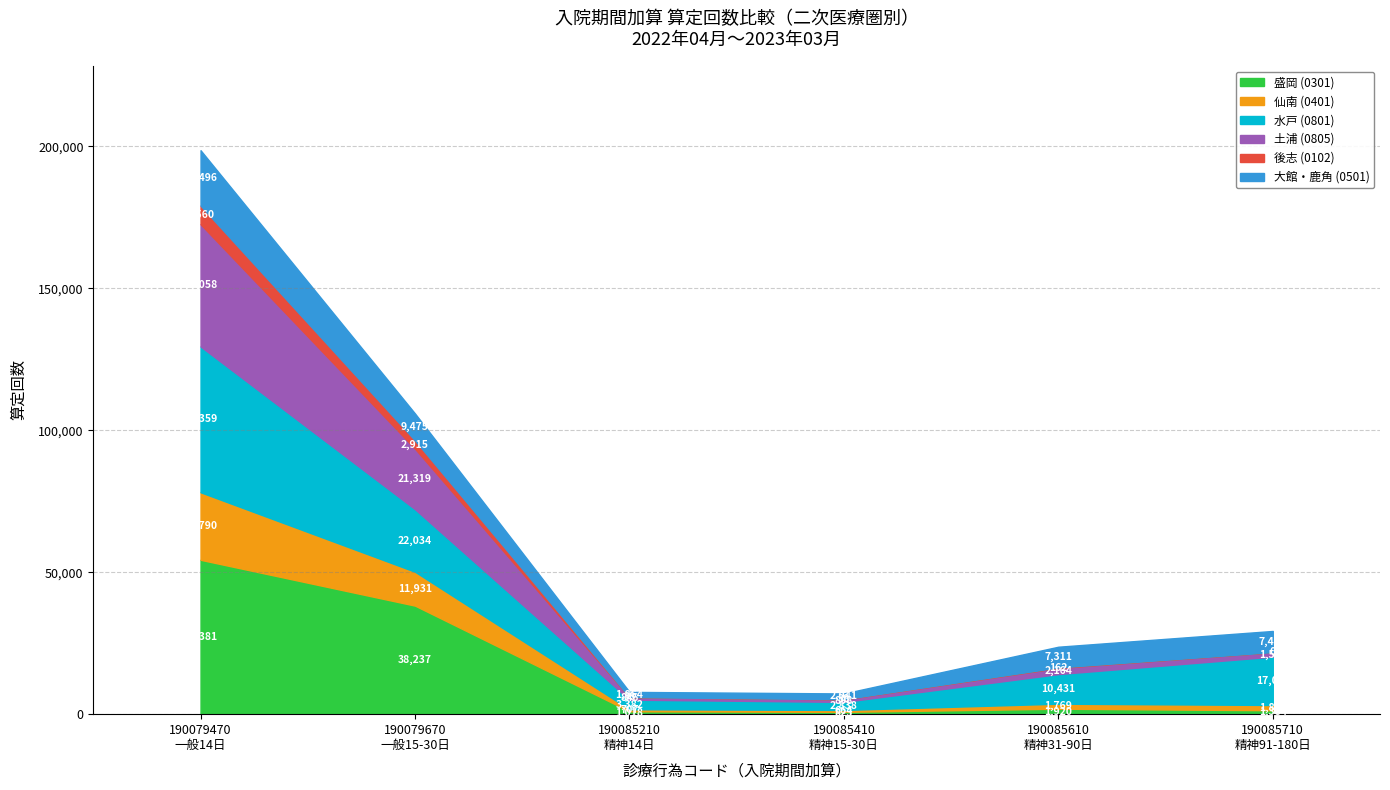

What is the maximum value for 盛岡 (0301)?

54381